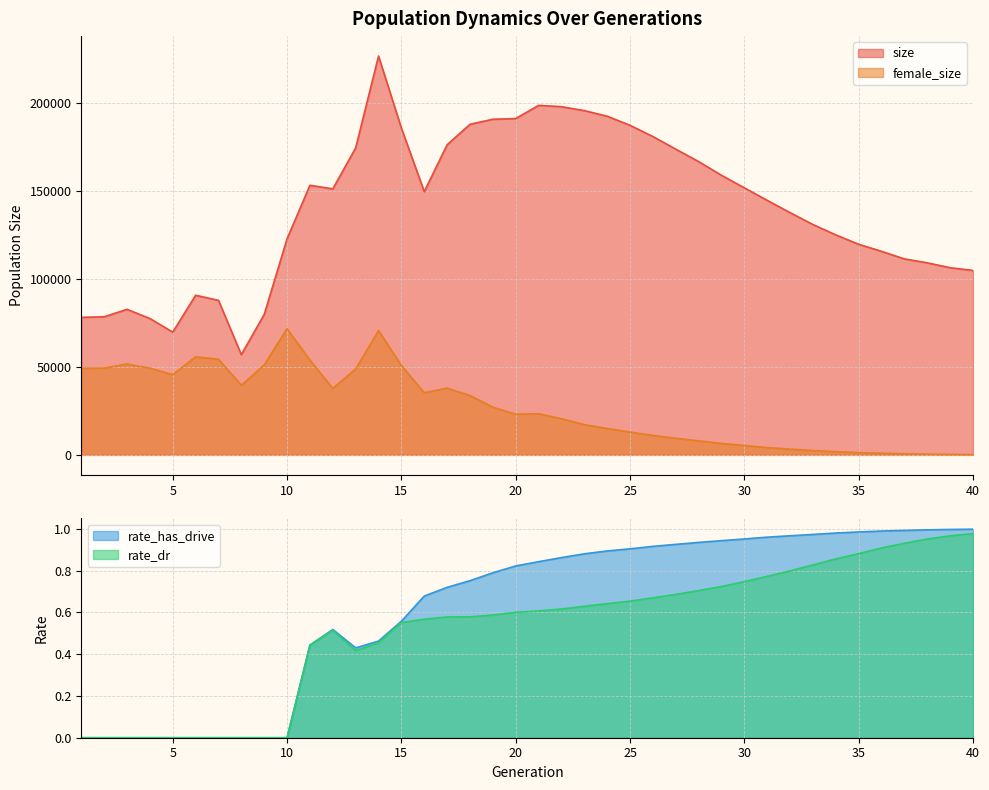

True or false: size and rate_has_drive cross at least once.

False